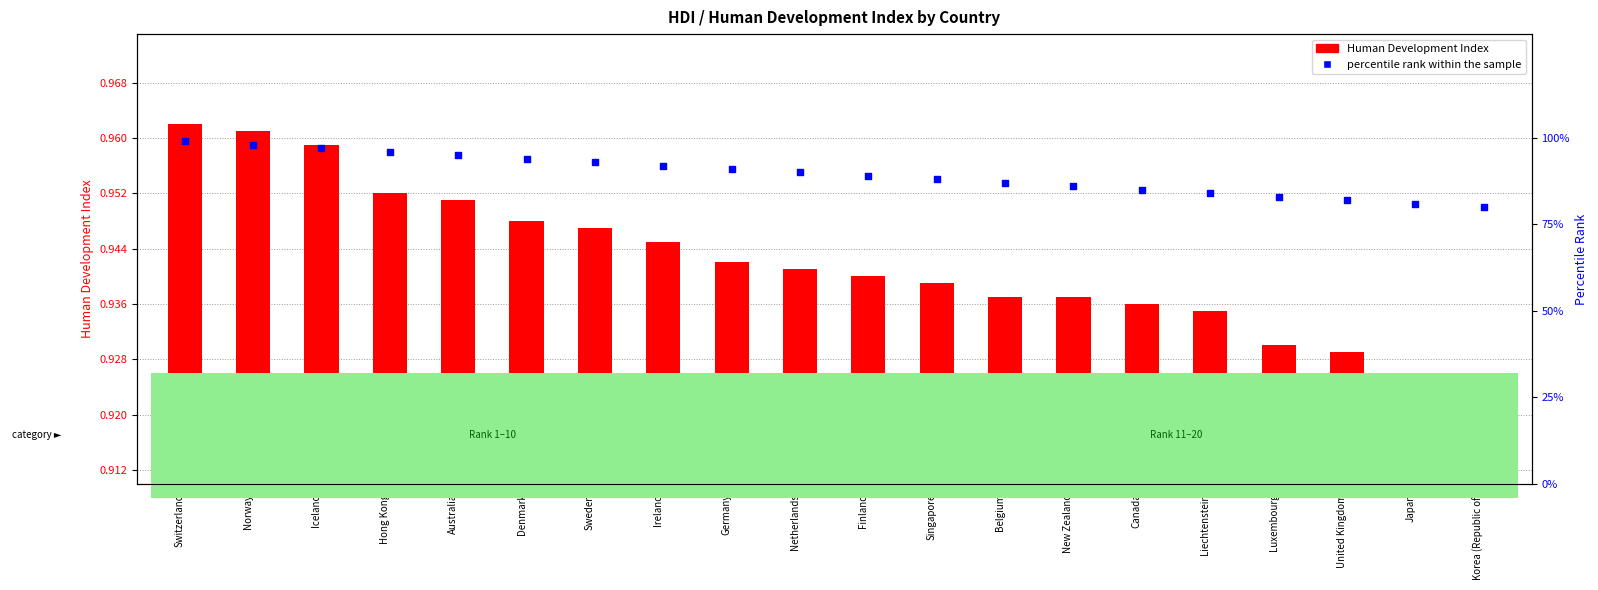

What is the total value across all series at Switzerland?

100.0